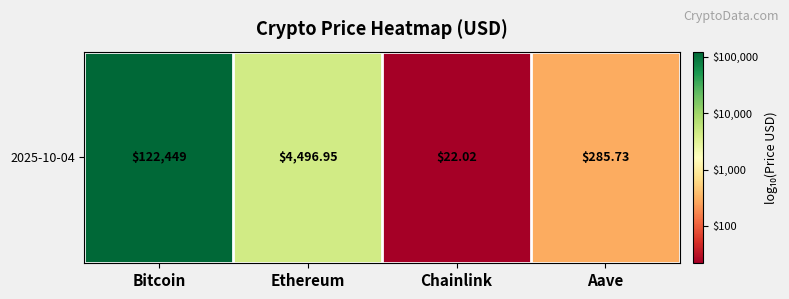

How many data points are less than 3?

2